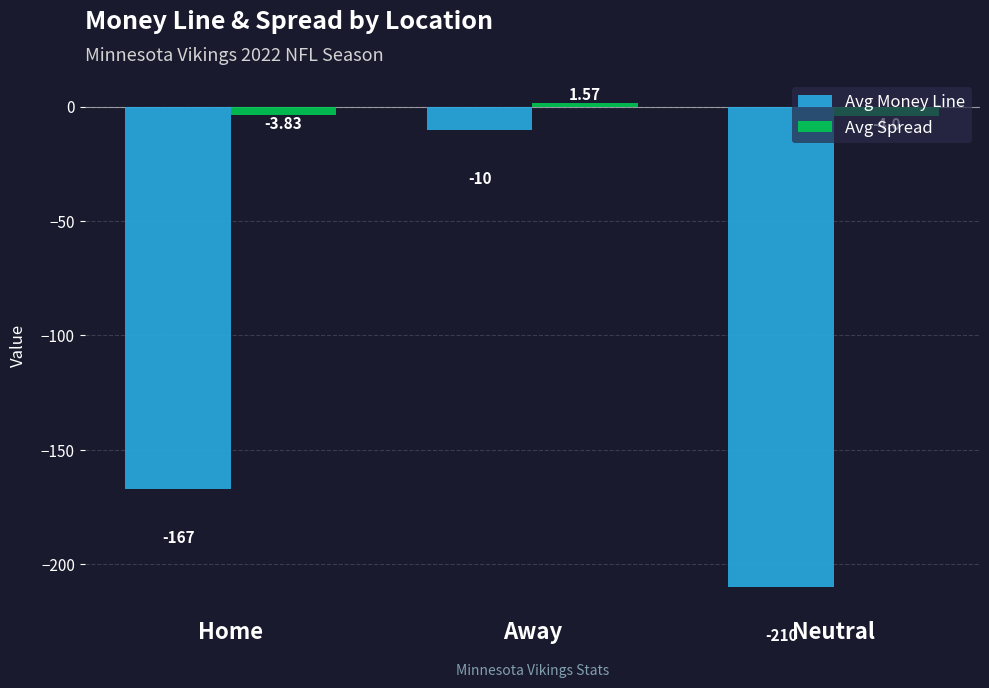

What is the difference between the maximum and minimum values in the Avg Money Line series?

200.0